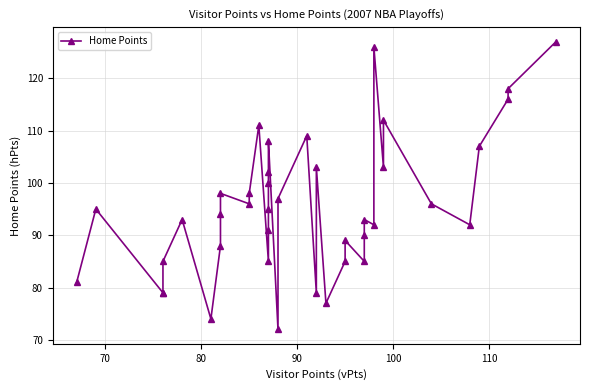

What is the value of the 6th point from the left?

93